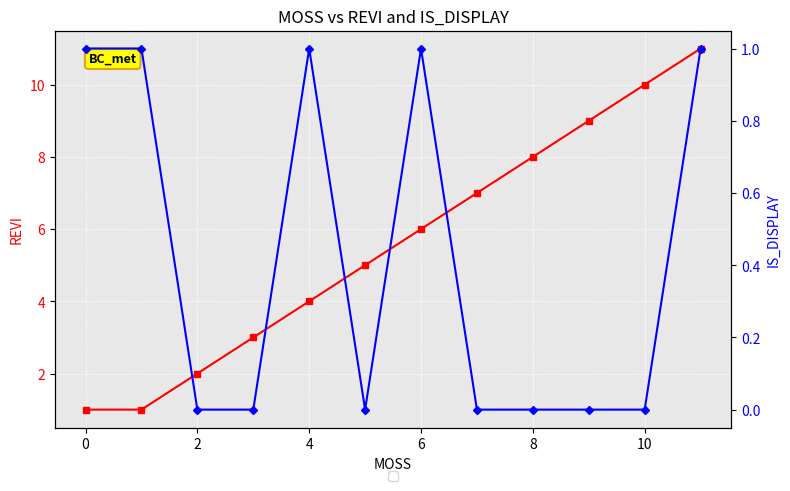

Count the IS_DISPLAY values in the range 0 to 1.

12